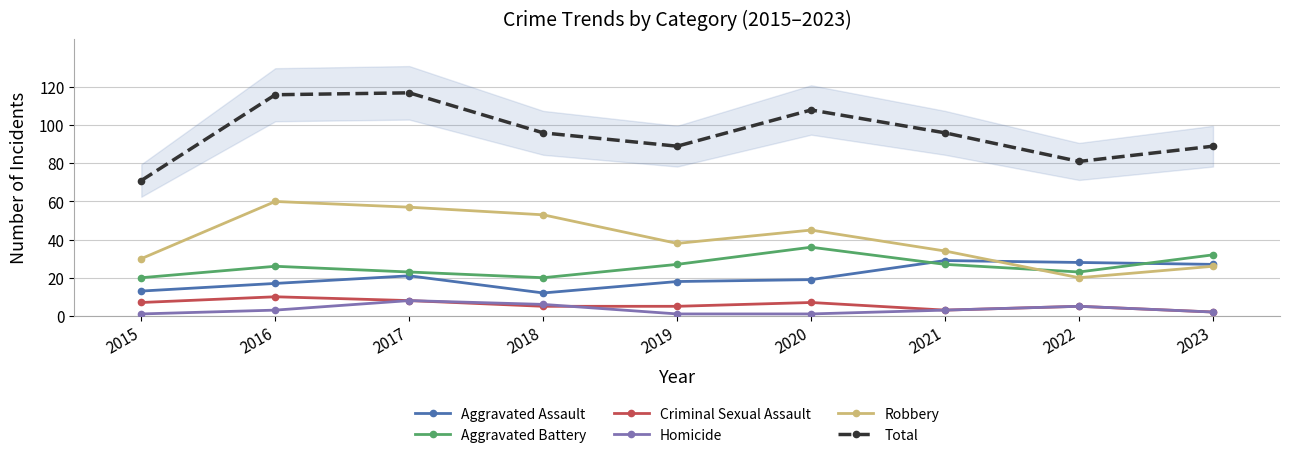

At which category is the sum across all series the highest?

2017